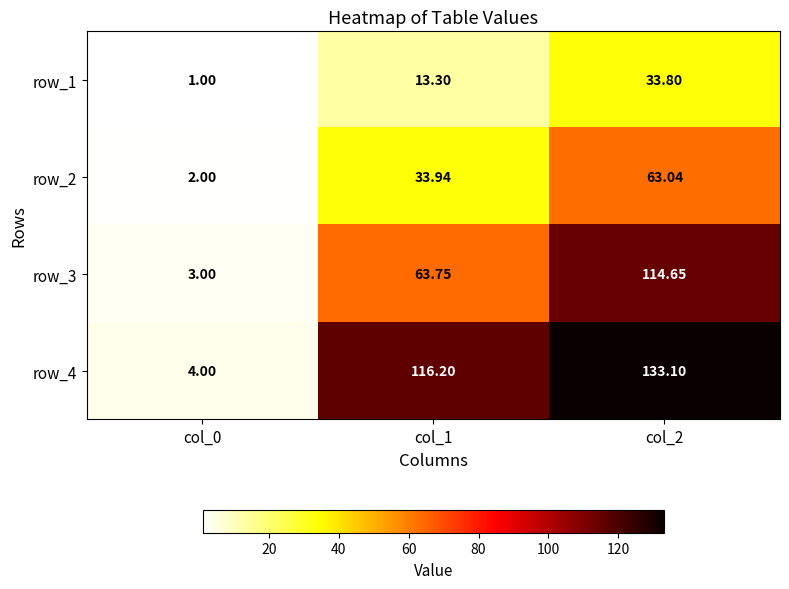

How many data points does each series have?

3